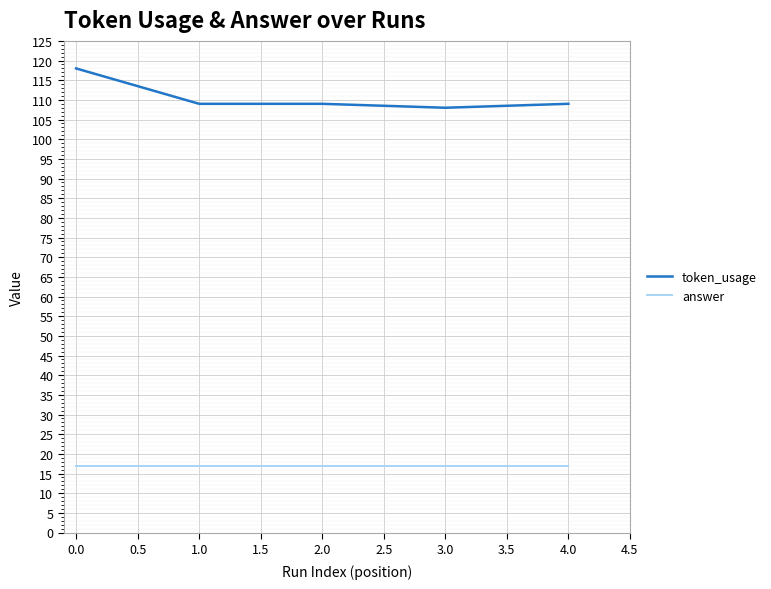

Is it true that answer equals 17 at 1.0?

True